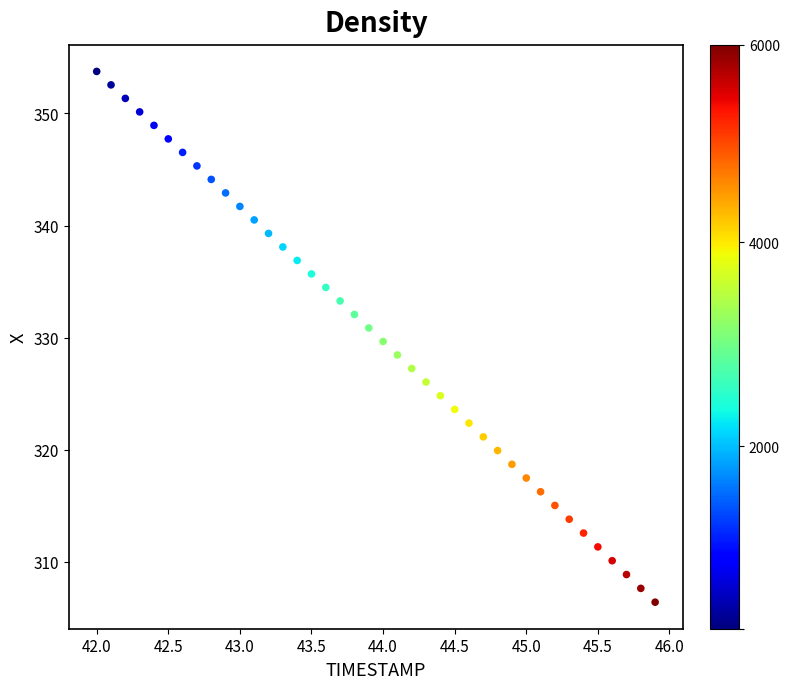

What is the range of X values (max minus min)?

3.9